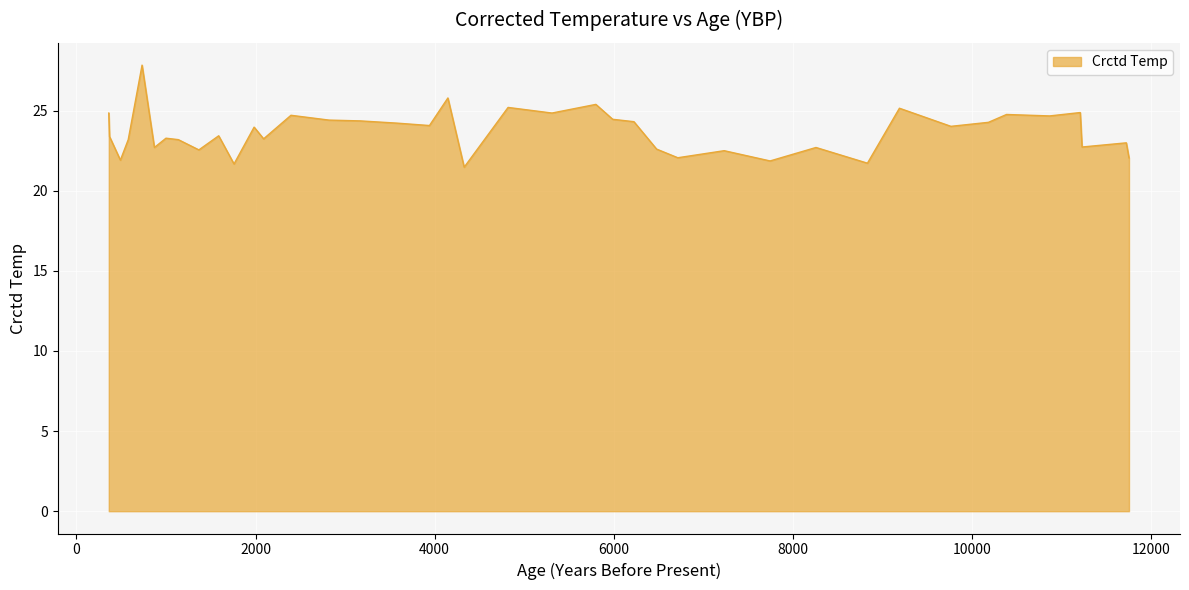

What is the difference between the maximum and minimum values?

6.4